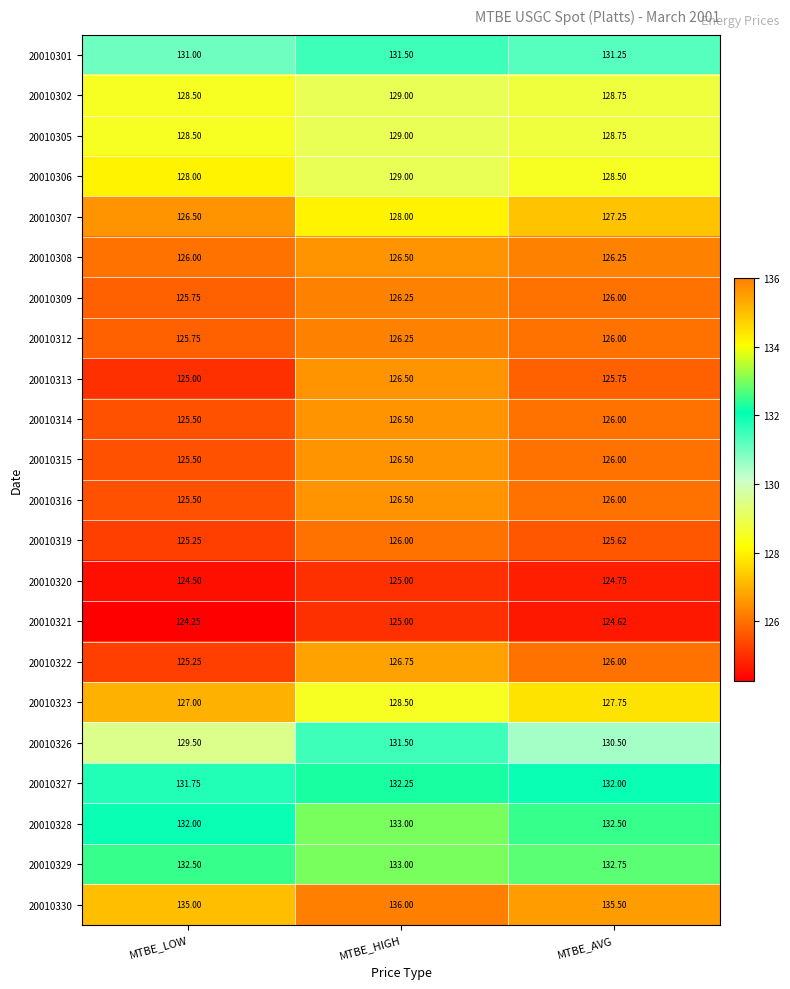

At which label does 20010330 reach its peak?

MTBE_HIGH